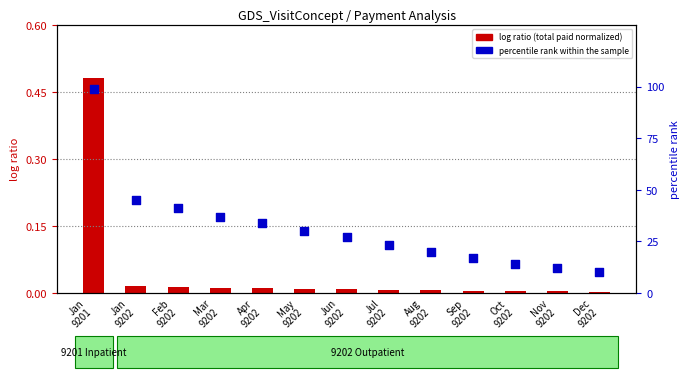

Is the value of log ratio (normalized total paid) at Oct
9202 greater than the value of percentile rank within the sample at Sep
9202?

No